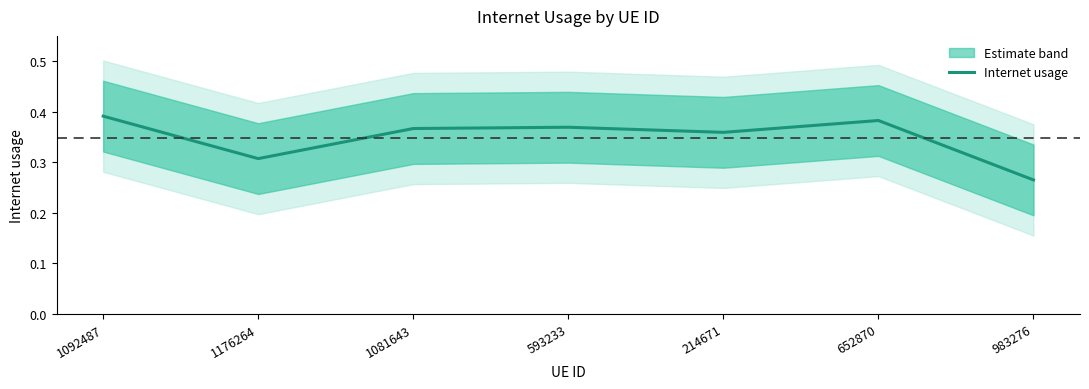

Which category has the lowest value across all series?

983276